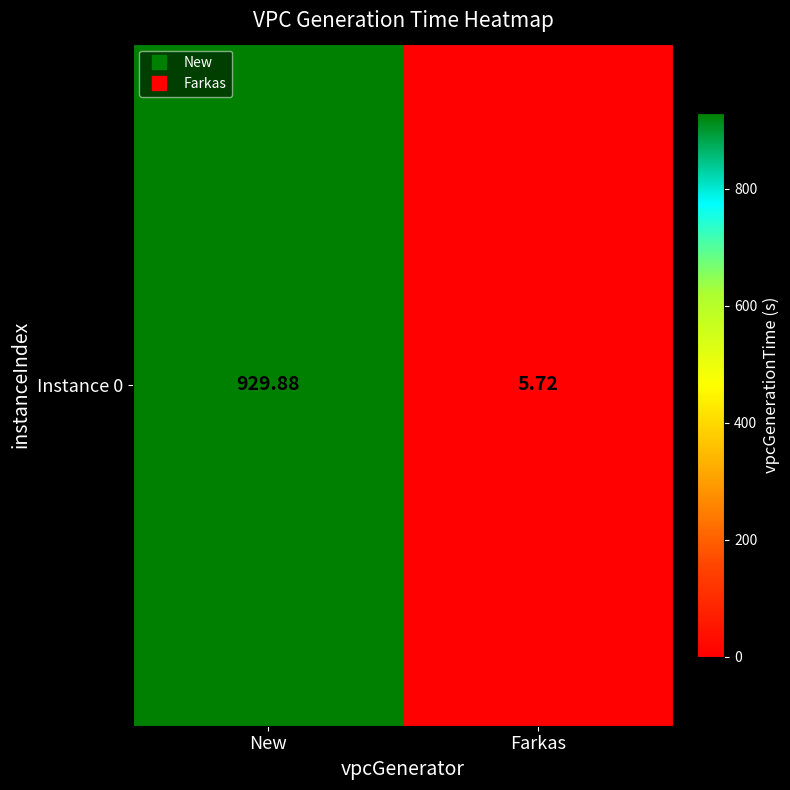

What value does the data have at New?

929.9